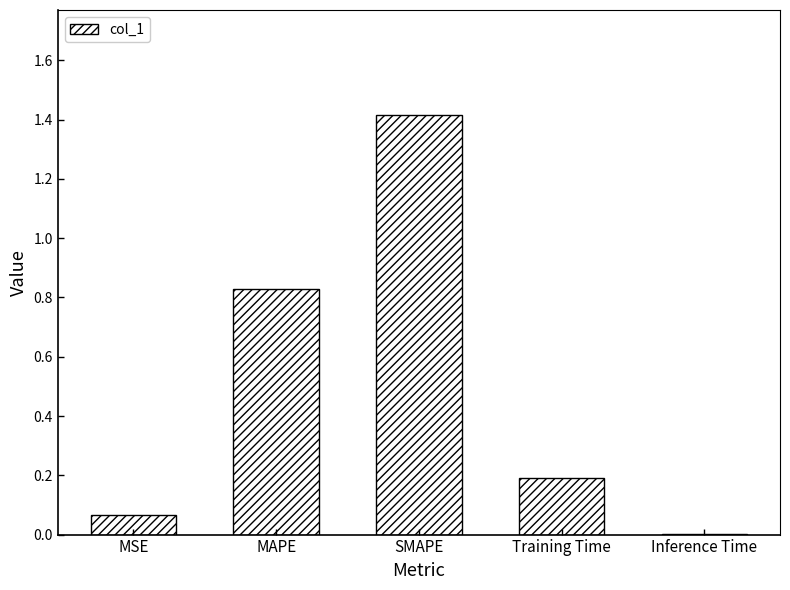

True or false: the data shows 1.4 at SMAPE.

True